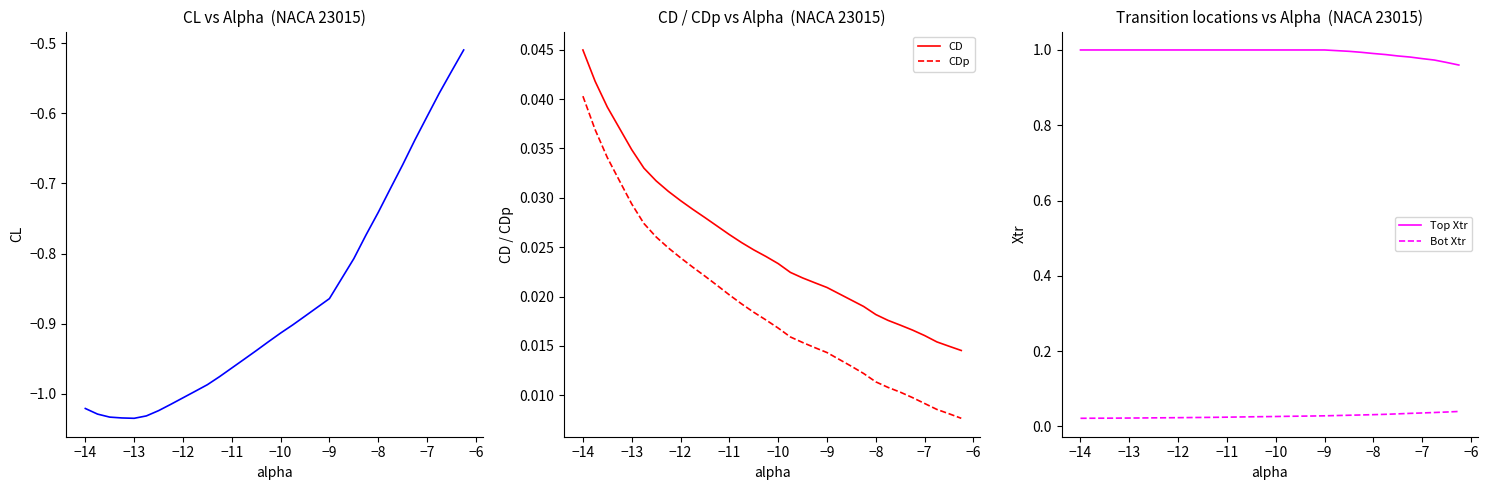

Does the chart have visible grid lines?

No